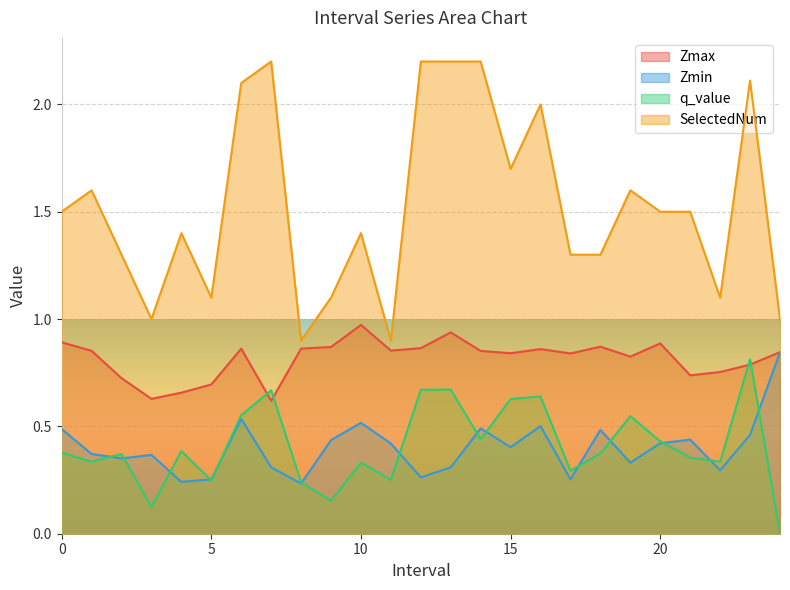

In Zmin, how many points are lower than both neighbors (excluding endpoints)?

8